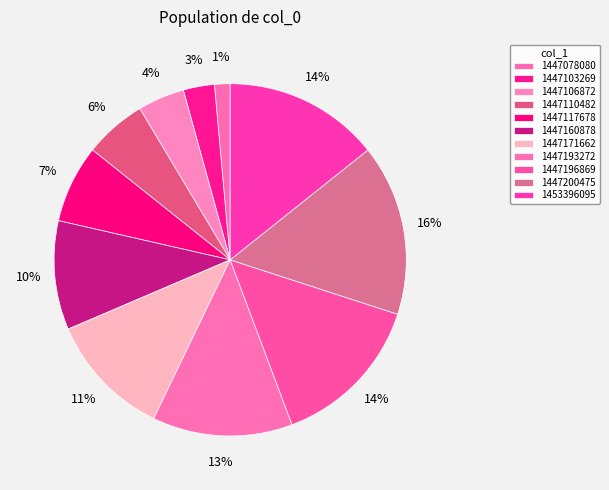

What is the largest slice in the pie chart?

1447200475